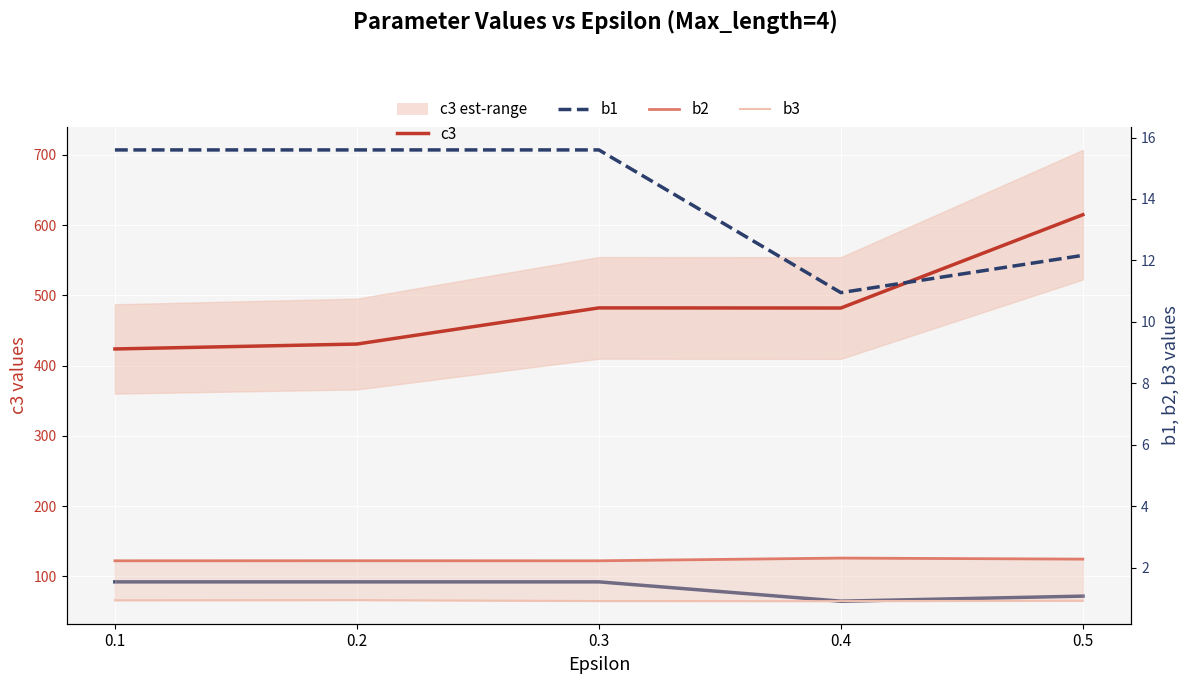

The b1 series shows 24.4 at 0.2. True or false?

False